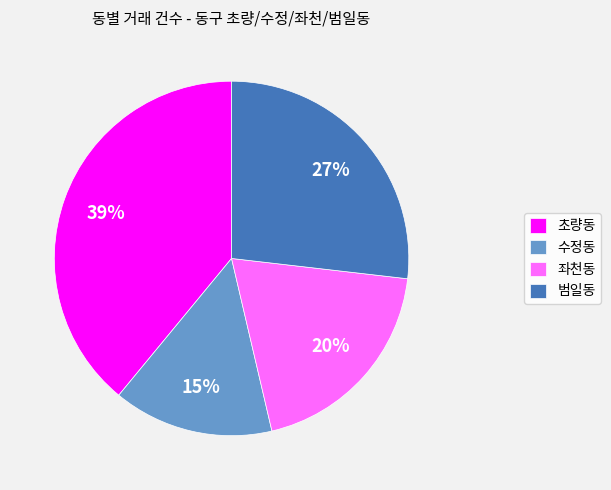

To the nearest percent, what is the difference between the largest and smallest slice percentages?

24%